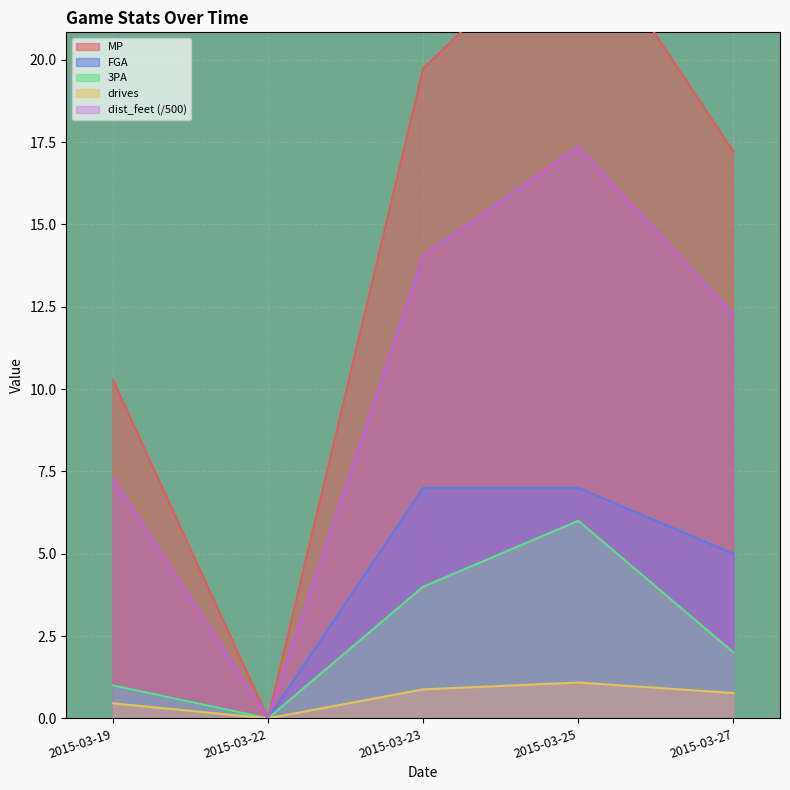

The dist_feet (/500) series shows 7.4 at 2015-03-22. True or false?

False